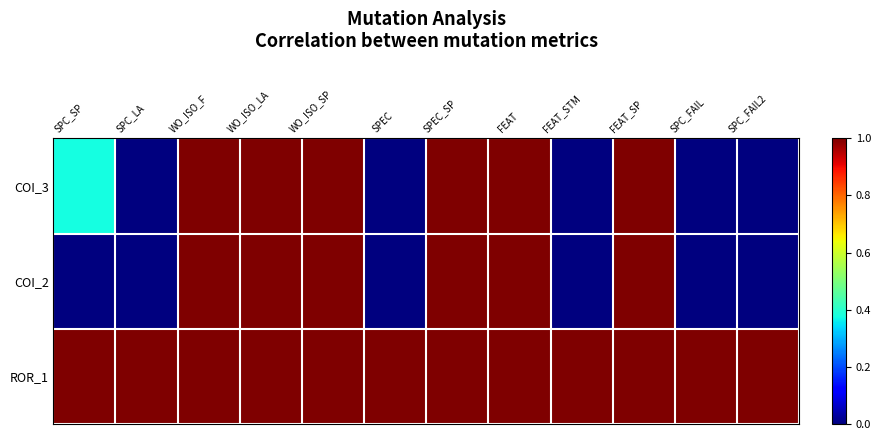

At how many categories does at least one series exceed 0?

12